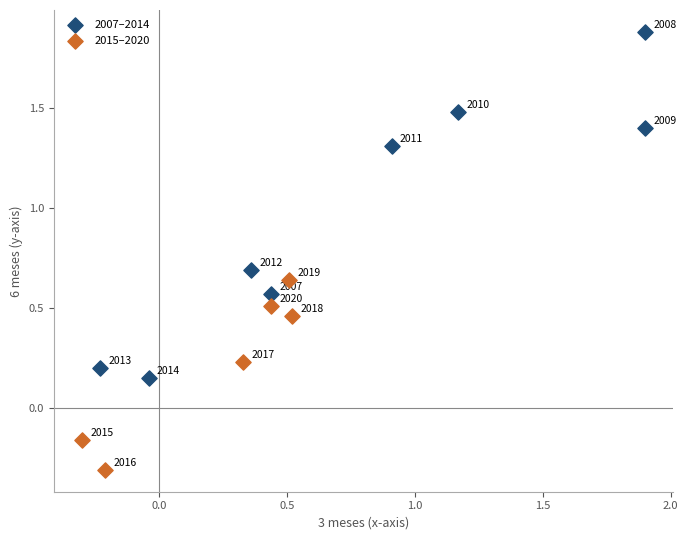

Which series contains the lowest Y value?

2015–2020